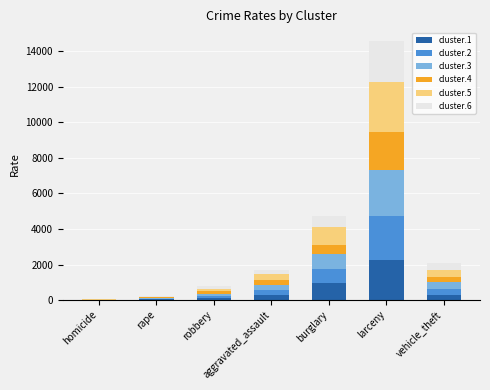

What is the total value across all series at robbery?

775.9